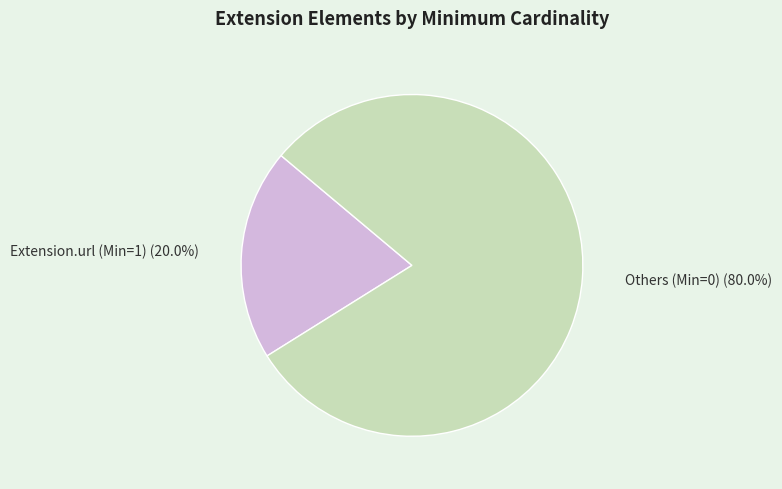

What is the largest slice in the pie chart?

Others (Min=0)